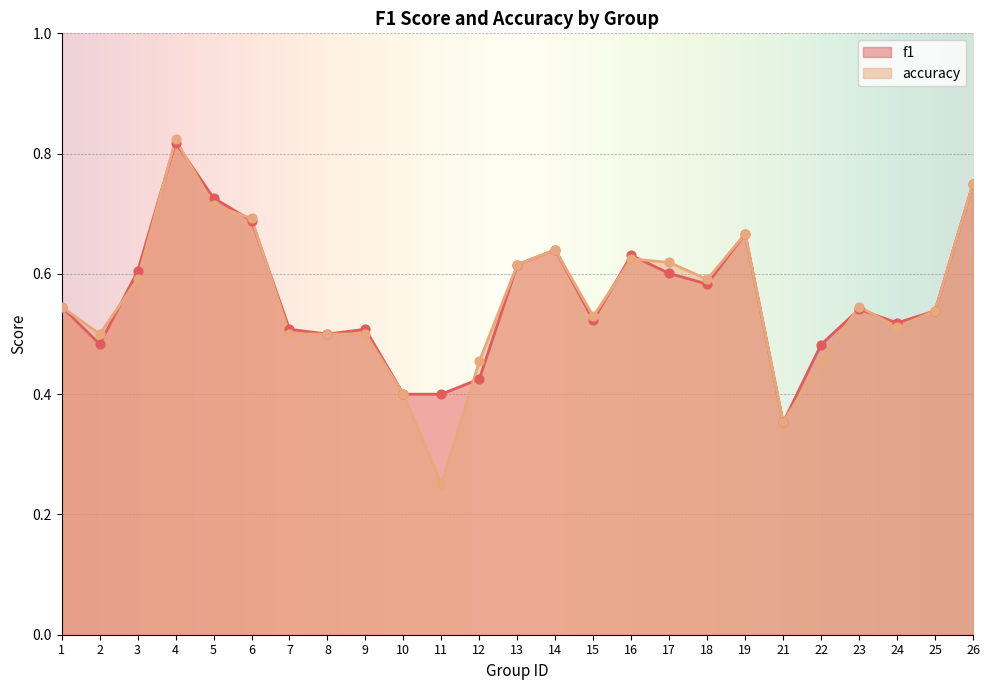

Which series has the largest total across all categories?

f1